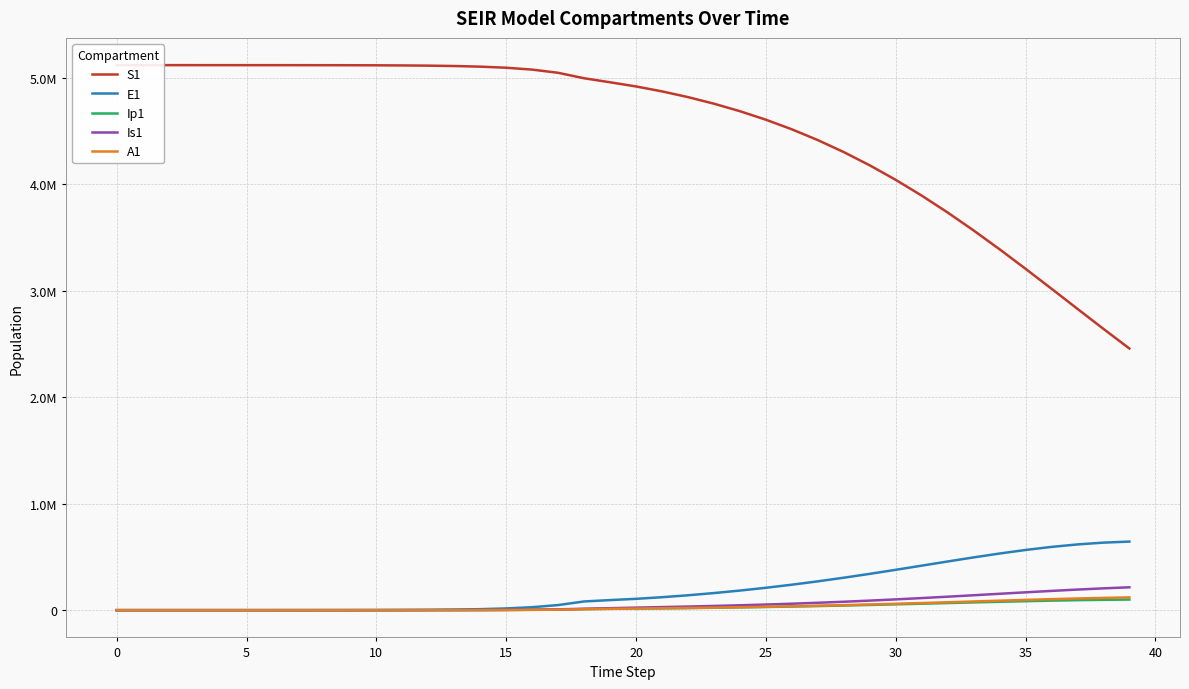

What are all the series names shown in the legend?

S1, E1, Ip1, Is1, A1